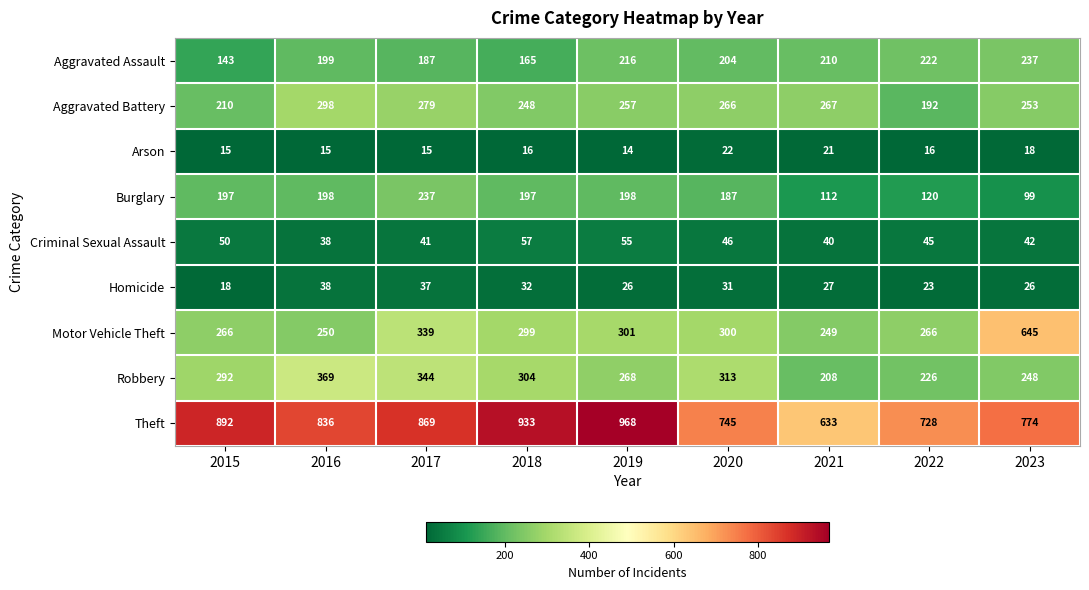

The Aggravated Assault series shows 365 at 2020. True or false?

False